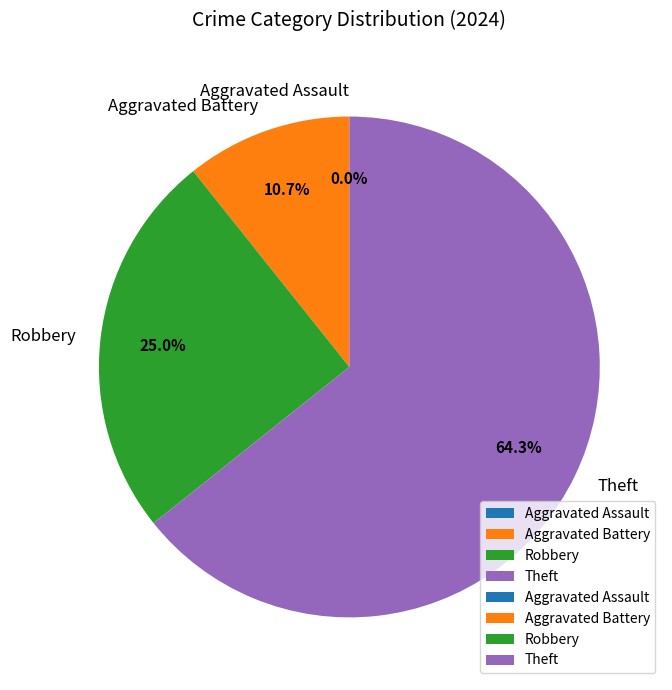

Rank the categories by value from highest to lowest.

Theft, Robbery, Aggravated Battery, Aggravated Assault